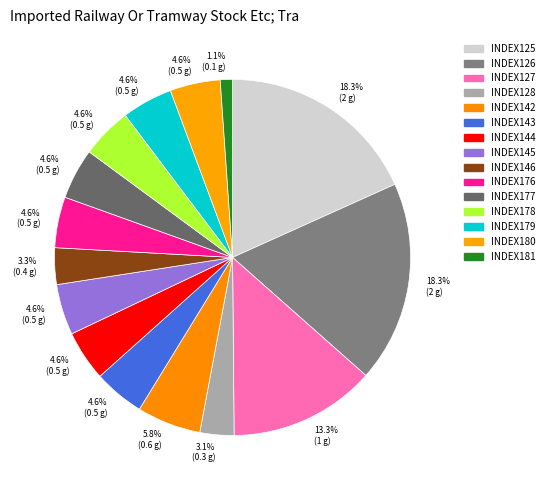

To the nearest percent, what is the combined percentage of INDEX178 and INDEX125?

23%